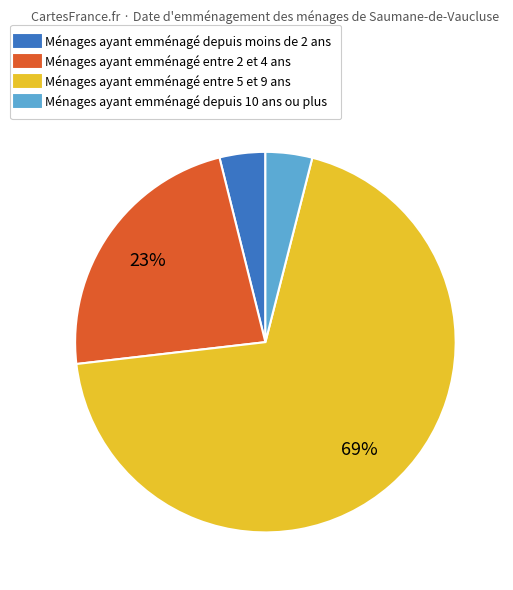

To the nearest percent, what is the difference between the largest and smallest slice percentages?

65%